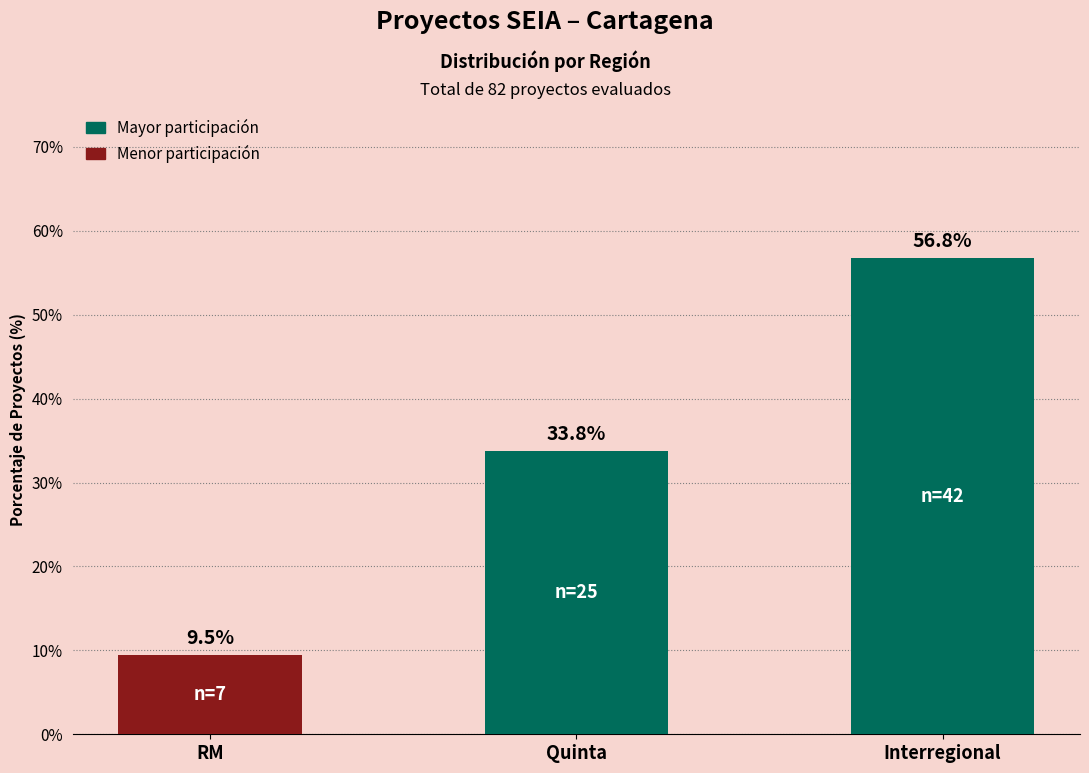

List the labels in order of value, largest first.

Interregional, Quinta, RM